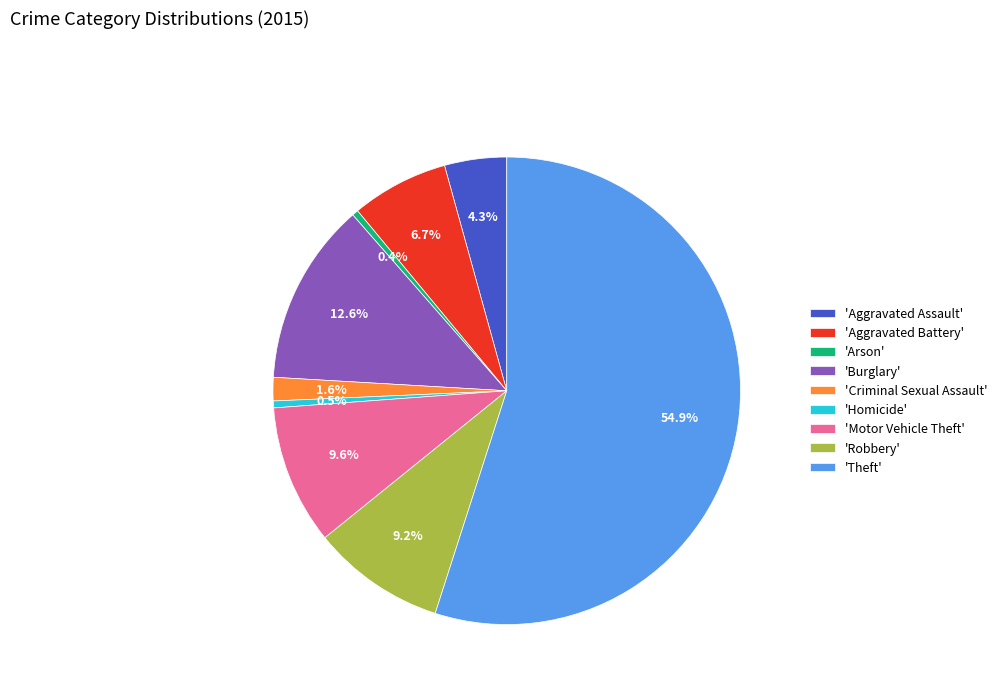

How many segments does this pie chart have?

9